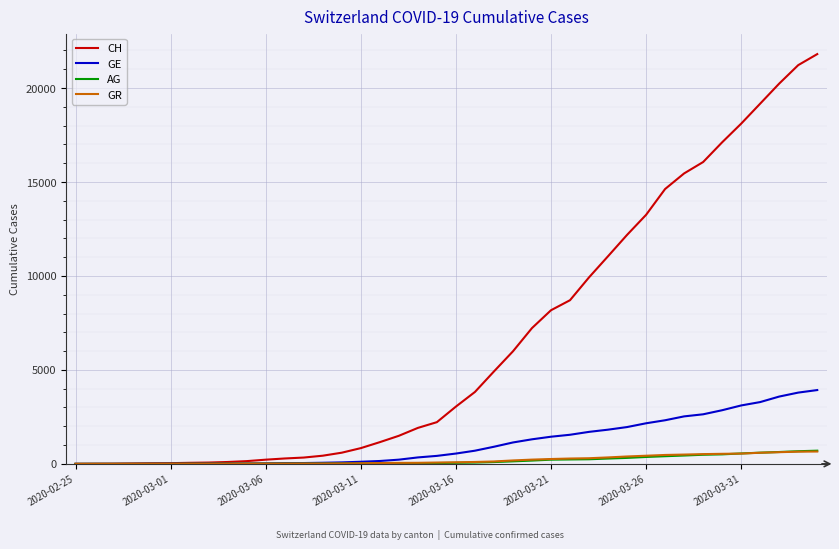

Which series has the widest spread of values?

CH